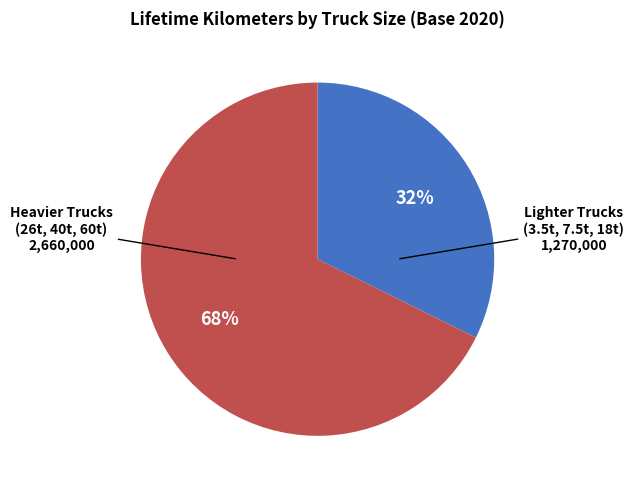

How many segments does this pie chart have?

2